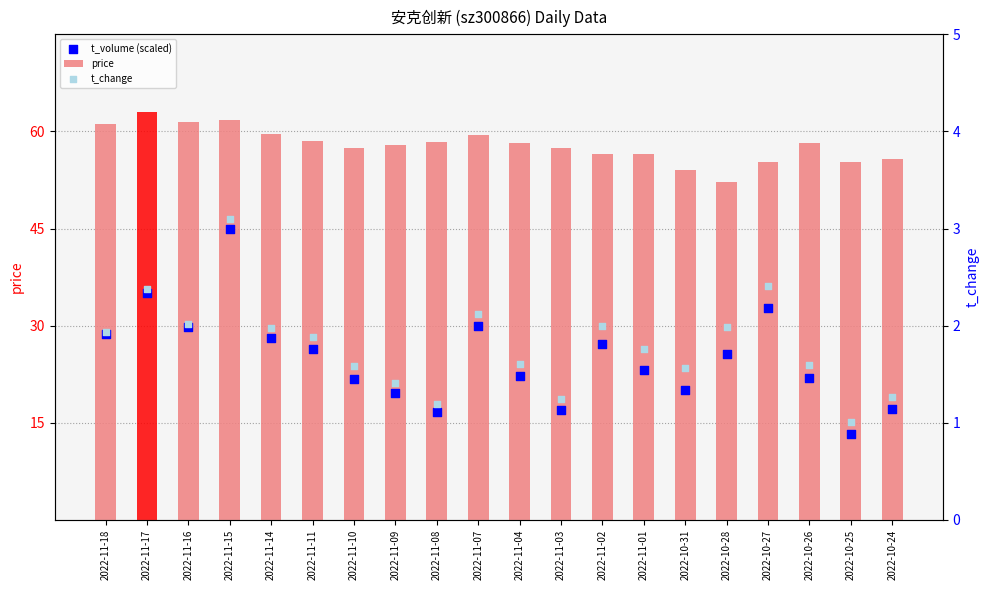

What is the total value across all series at 2022-11-08?

76.2